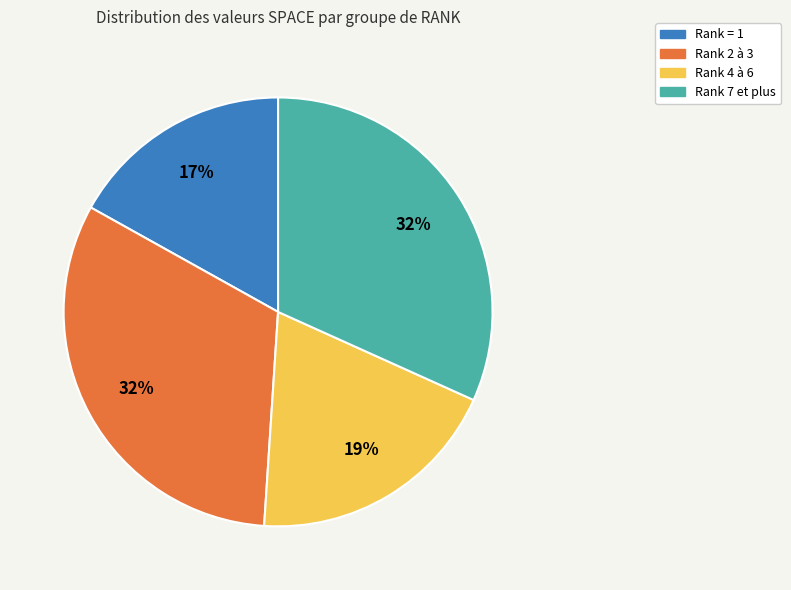

Count the number of slices in the pie.

4